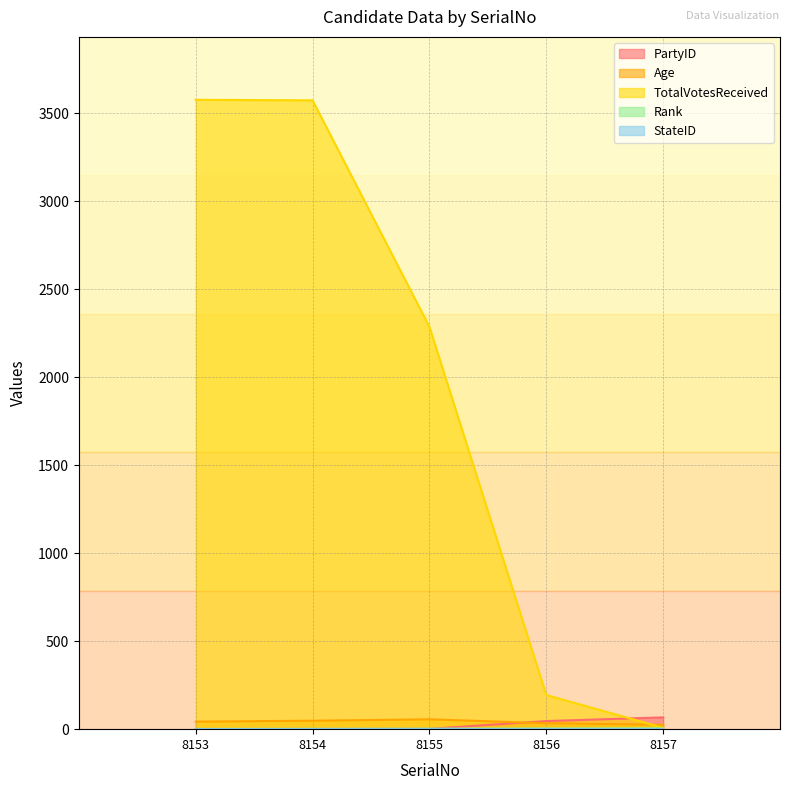

What is the sum of the PartyID values at 8154 and 8153?

1